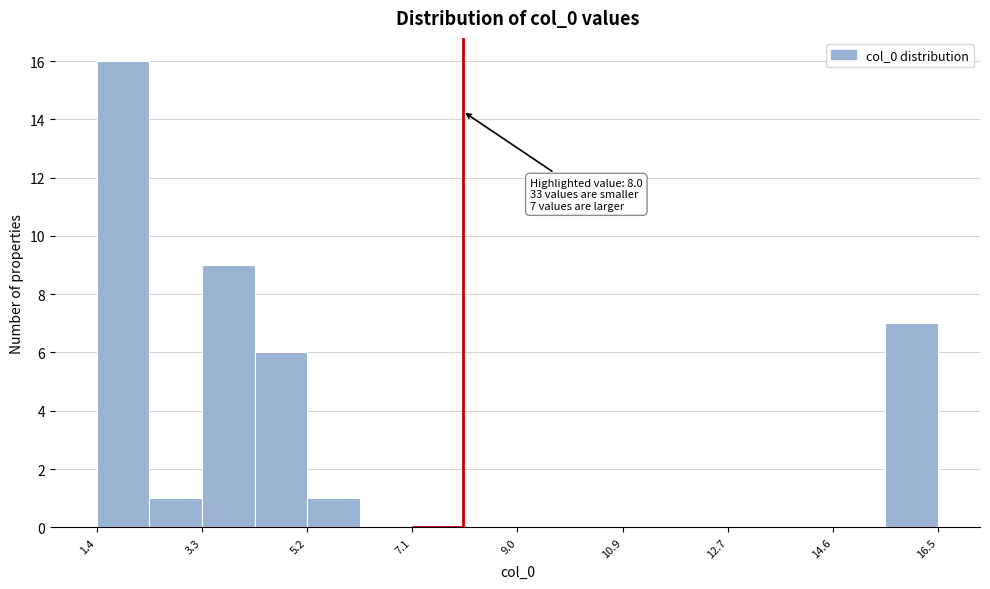

Over which range of the x-axis is the bar tallest?

1.4 to 2.4